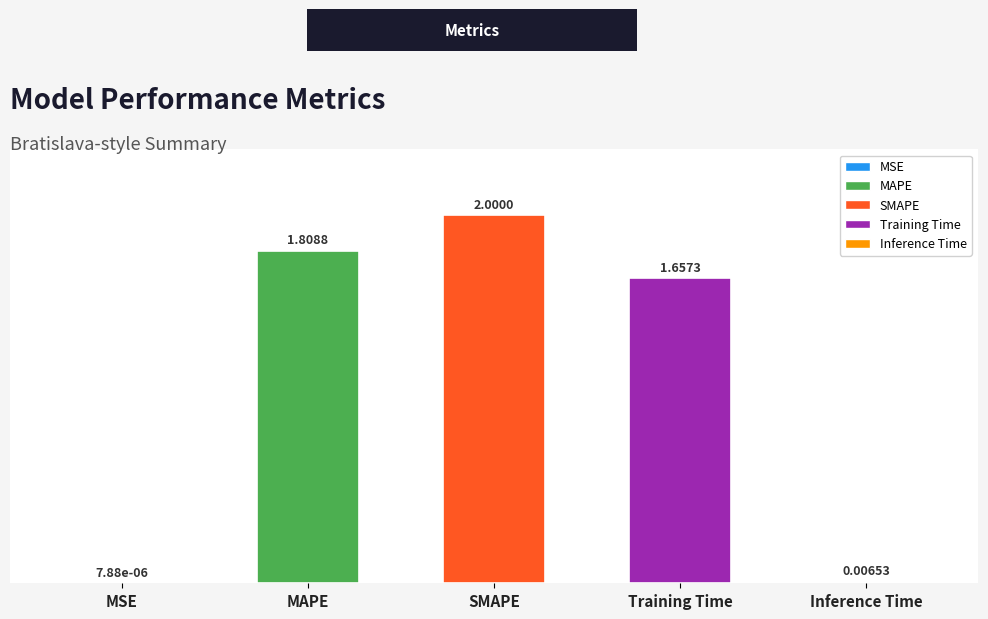

What is the sum of the values at Inference Time and MAPE?

1.8